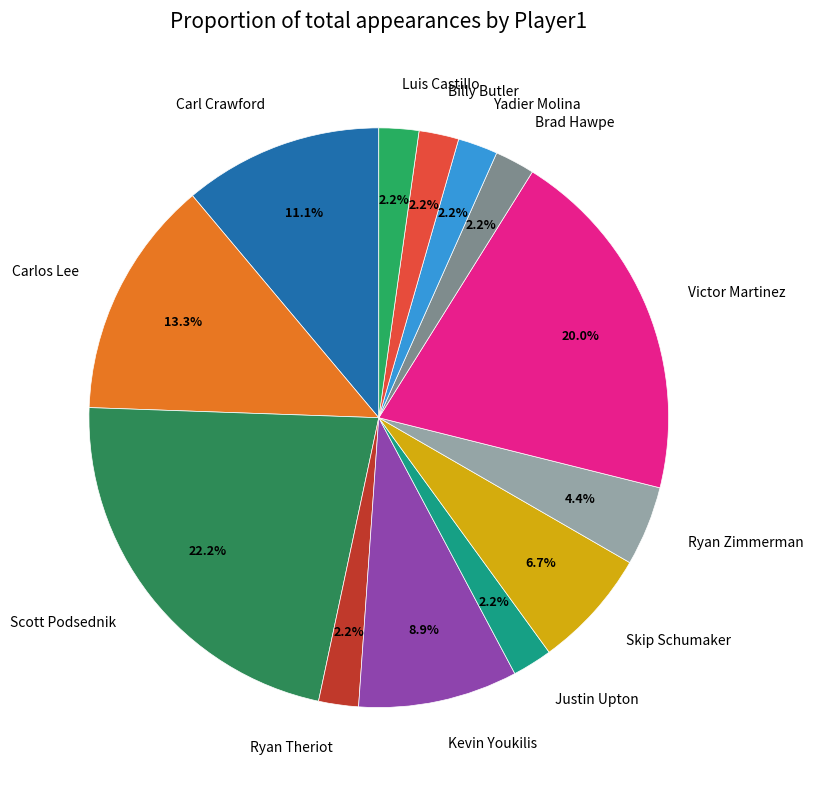

How many segments does this pie chart have?

13